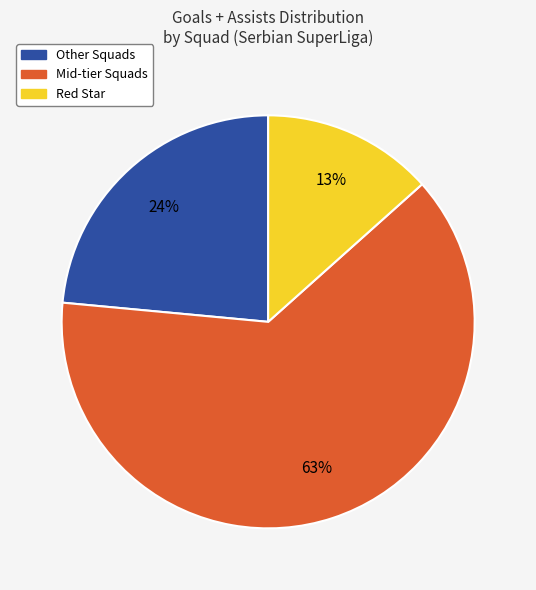

To the nearest percent, what is the difference between the largest and smallest slice percentages?

50%